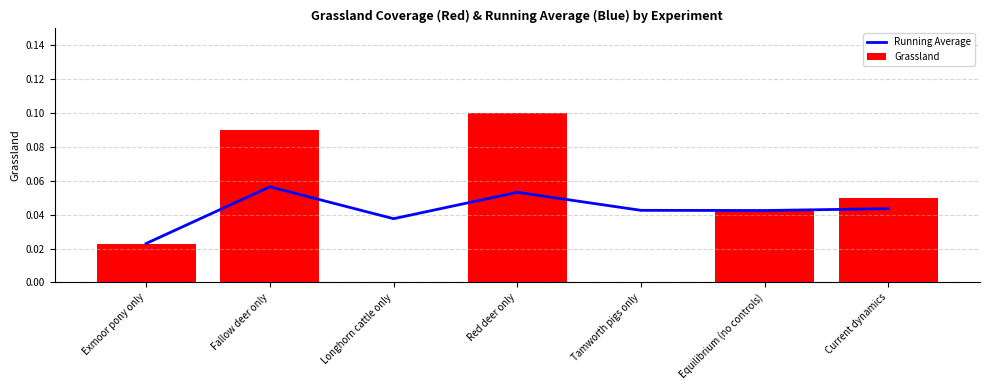

What position from the left is Exmoor pony only?

1